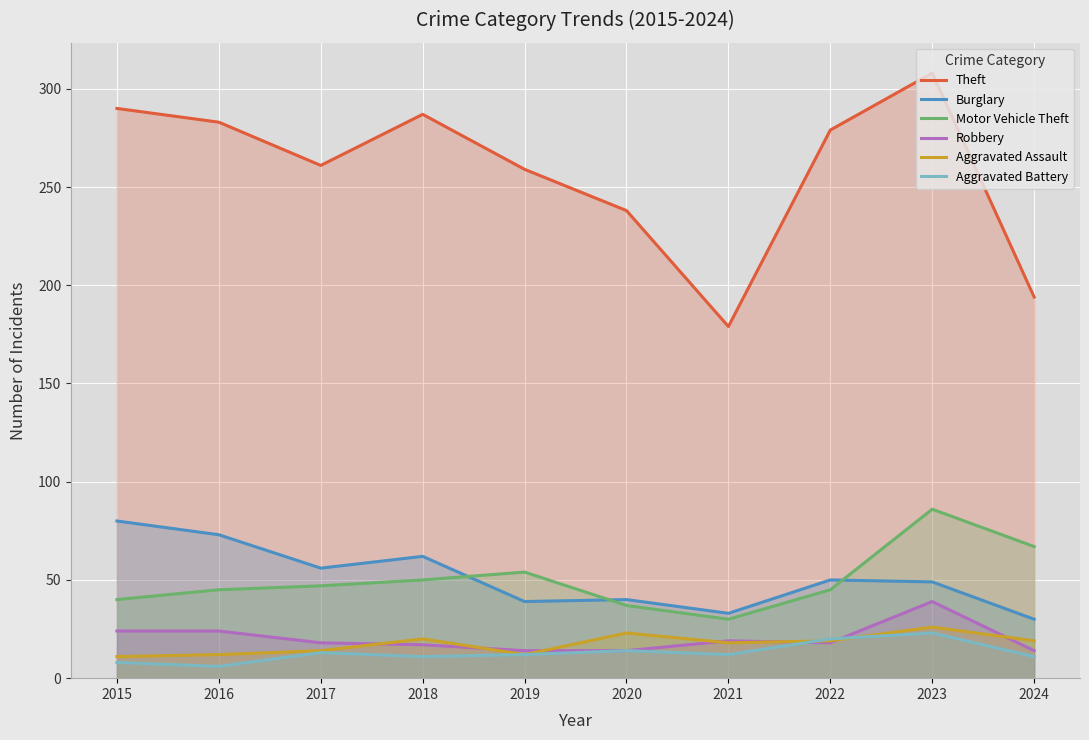

What are all the series names shown in the legend?

Theft, Burglary, Motor Vehicle Theft, Robbery, Aggravated Assault, Aggravated Battery